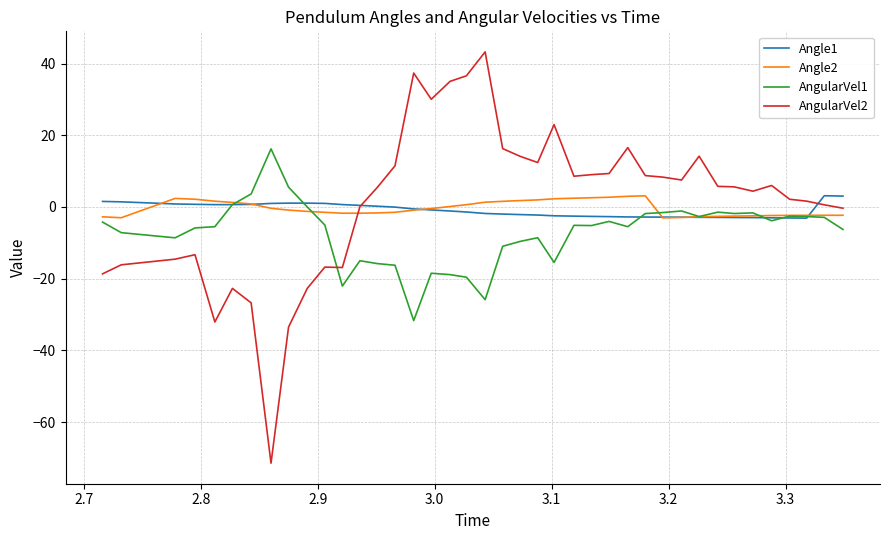

What is the maximum value shown in the chart?

43.2